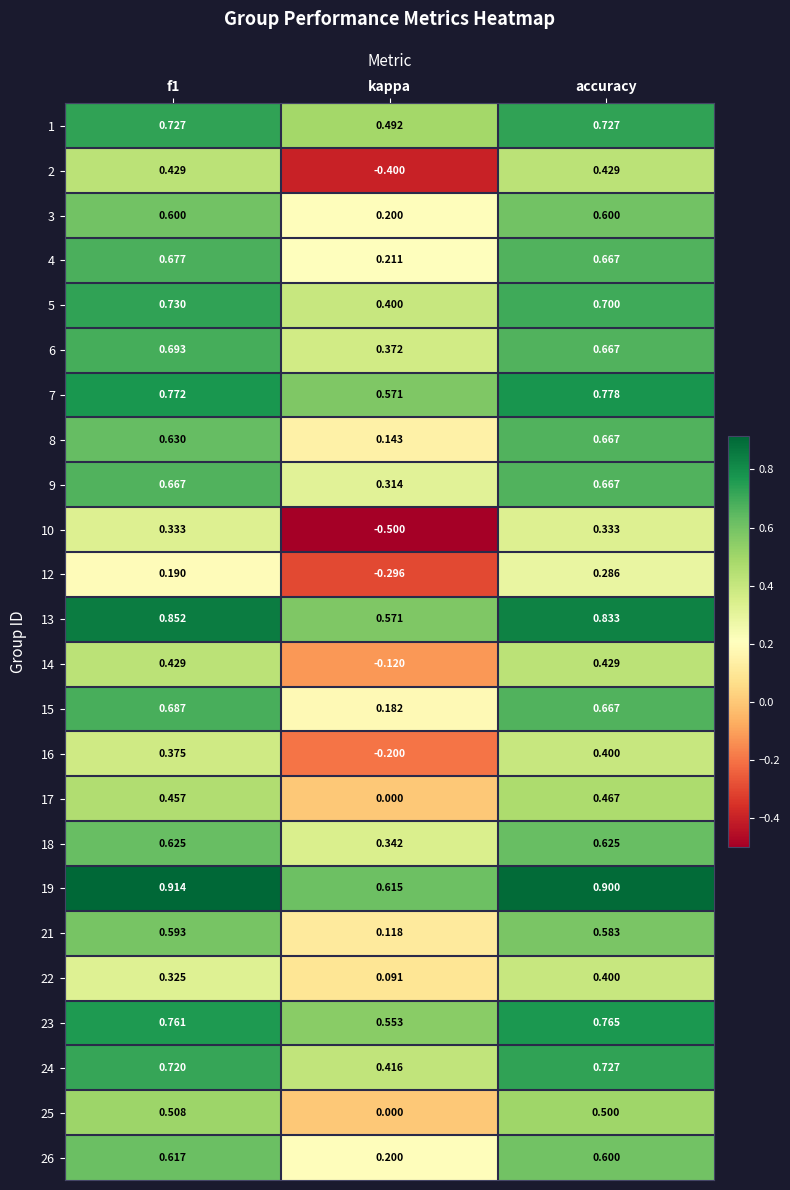

Is the value of 19 at f1 greater than the value of 22 at kappa?

Yes